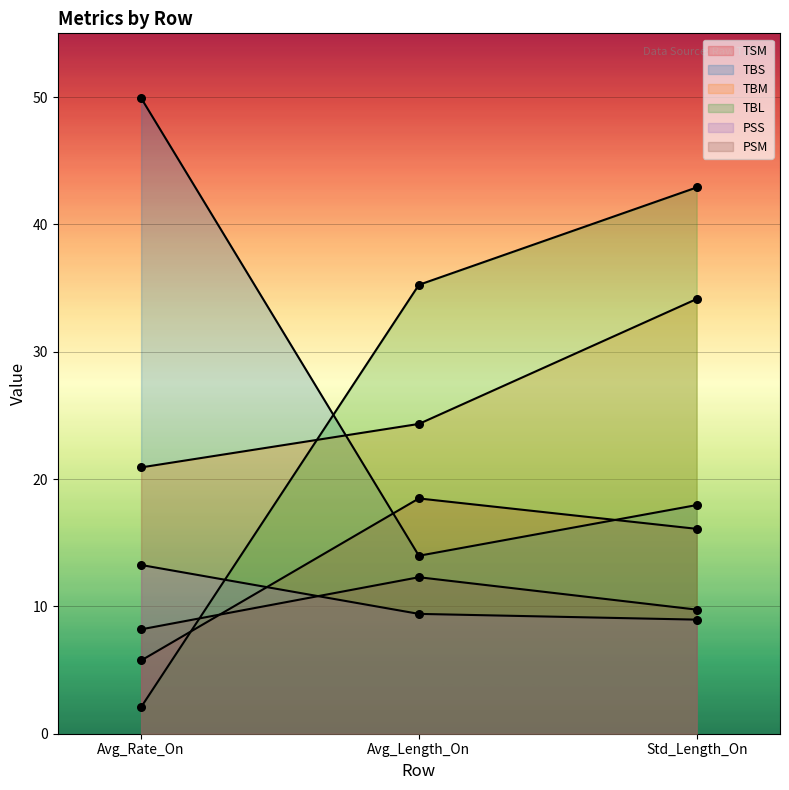

What are all the series names shown in the legend?

TSM, TBS, TBM, TBL, PSS, PSM